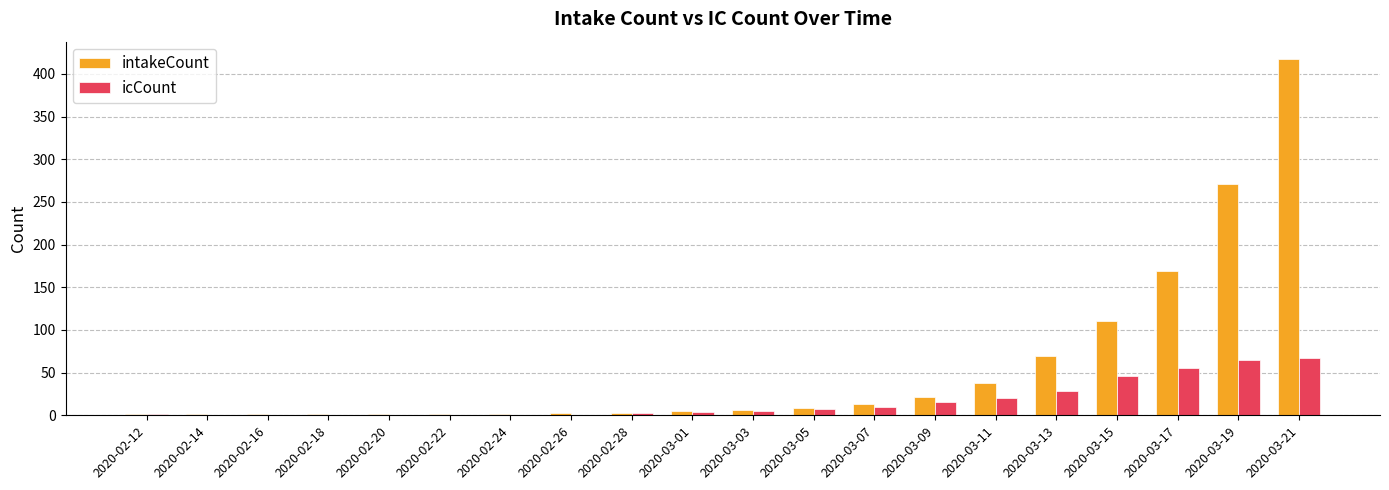

Is it true that icCount equals 88 at 2020-03-21?

False